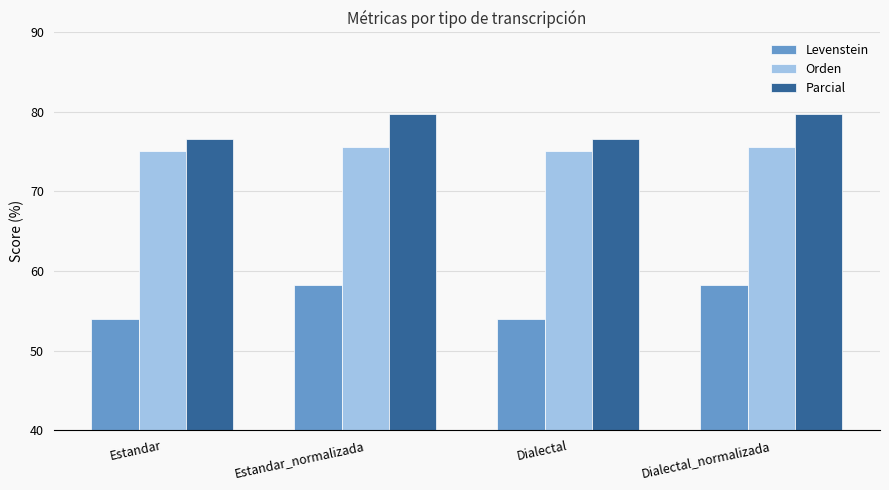

What position from the left is Dialectal?

3